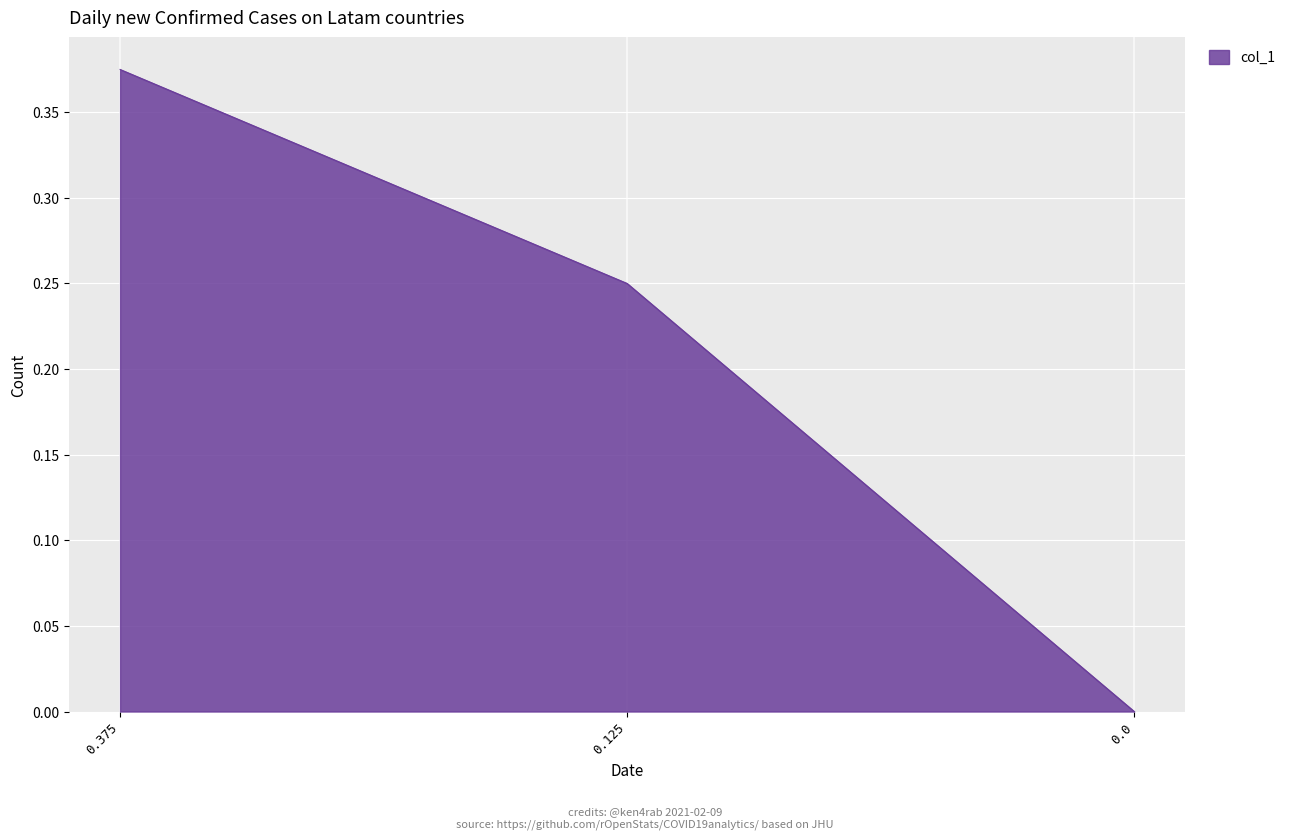

Rank the categories by value from highest to lowest.

0.375, 0.125, 0.0